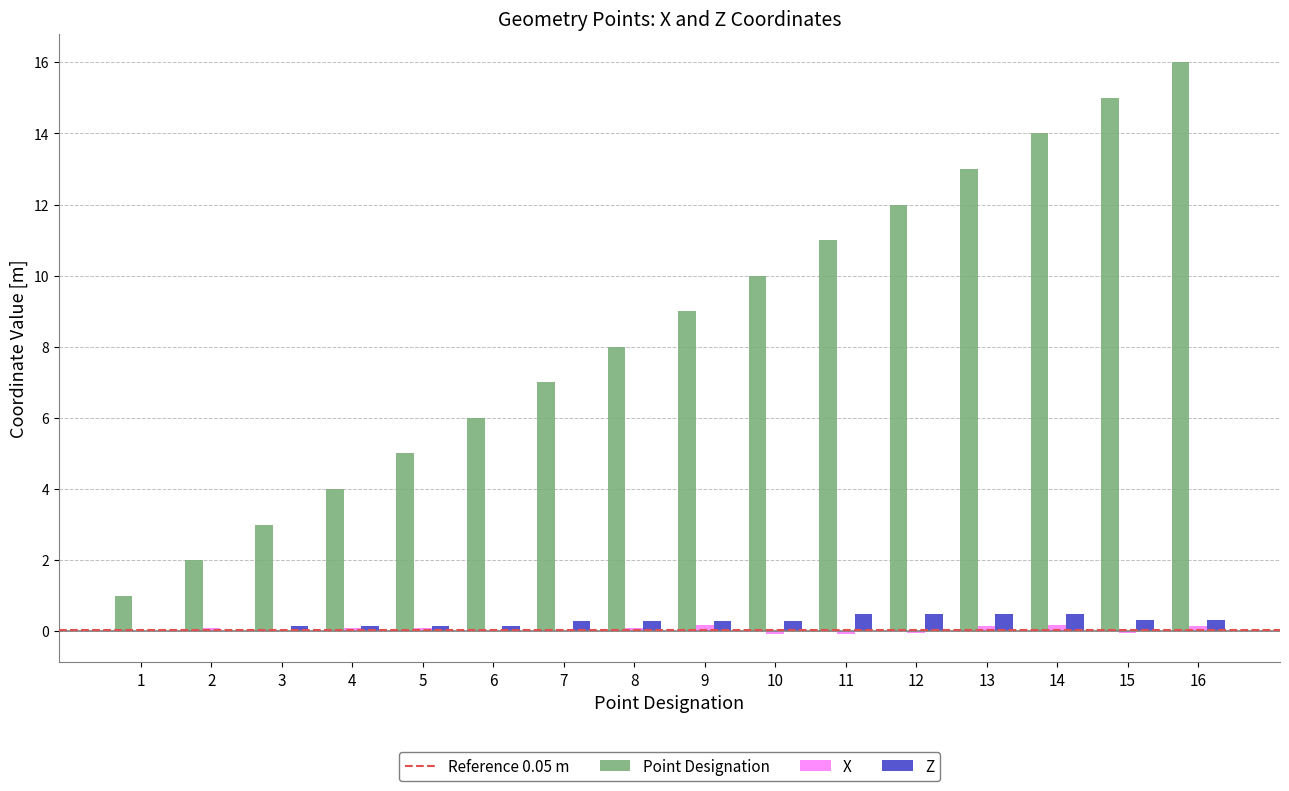

Which series has the largest total across all categories?

Point Designation